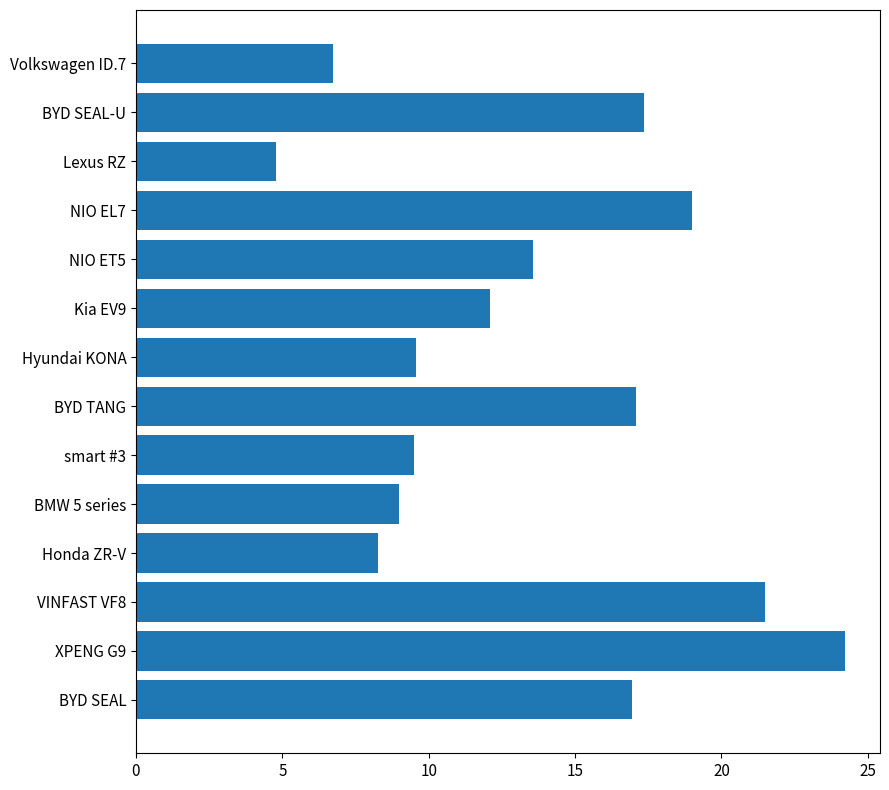

What is the maximum value shown in the chart?

24.2